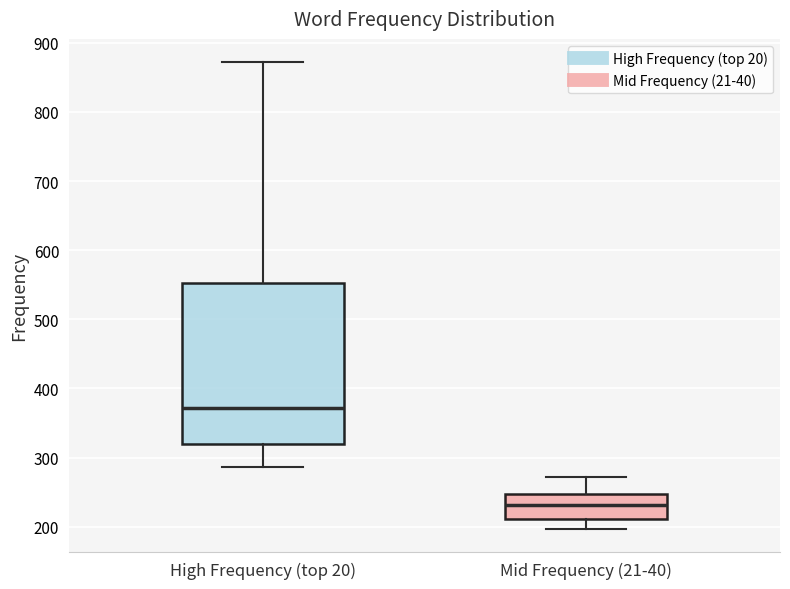

Reading left to right, read every box against the y-axis: the position of its median line, the range the box covers, and the ends of its whiskers. The values are not printed on the chart, so give them approximately, as read against the axis.

High Frequency (top 20): median 370, box 320 to 550, whiskers 290 to 870
Mid Frequency (21-40): median 230, box 210 to 250, whiskers 200 to 270